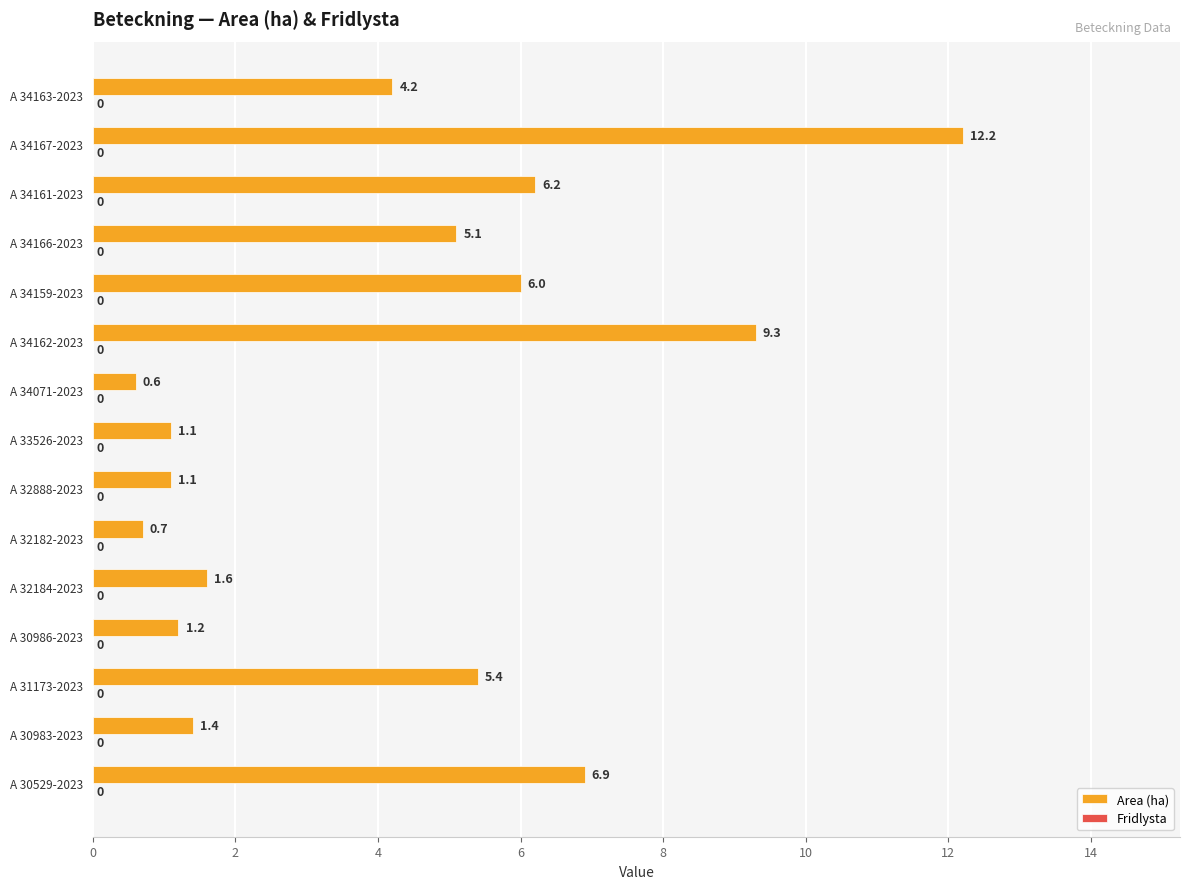

Where is the data nearest to the value 6?

A 34159-2023